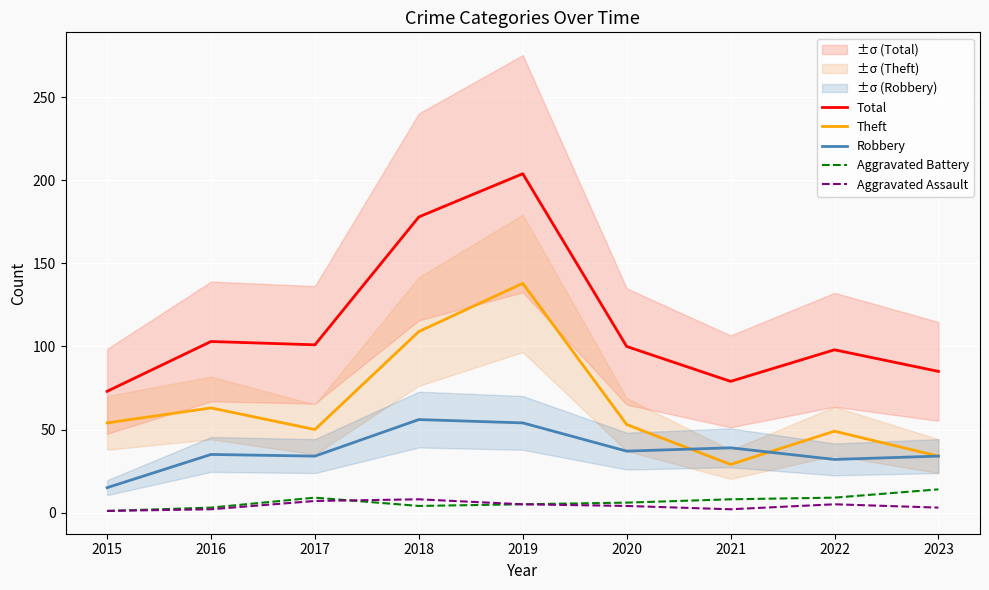

How many Aggravated Assault values are between 2 and 5?

6